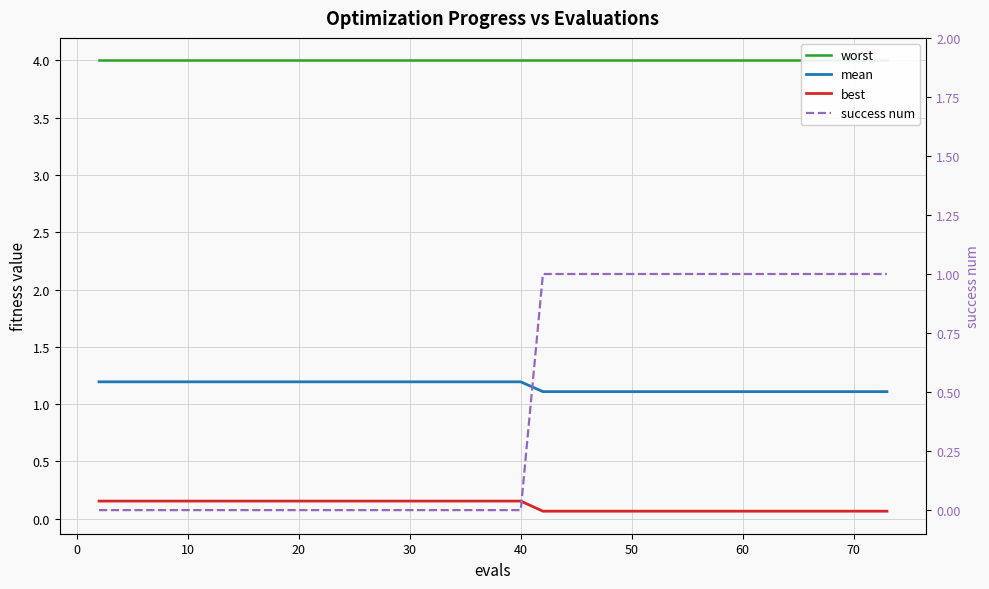

Reading left to right, what are all the values shown in this chart?

worst: 4.0	4.0	4.0	4.0	4.0	4.0	4.0	4.0	4.0	4.0	4.0	4.0	4.0	4.0	4.0	4.0	4.0	4.0	4.0	4.0	4.0	4.0	4.0	4.0	4.0	4.0	4.0	4.0	4.0	4.0	4.0	4.0	4.0	4.0	4.0	4.0	4.0	4.0	4.0	4.0
mean: 1.2	1.2	1.2	1.2	1.2	1.2	1.2	1.2	1.2	1.2	1.2	1.2	1.2	1.2	1.2	1.2	1.2	1.2	1.2	1.2	1.1	1.1	1.1	1.1	1.1	1.1	1.1	1.1	1.1	1.1	1.1	1.1	1.1	1.1	1.1	1.1	1.1	1.1	1.1	1.1
best: 0.2	0.2	0.2	0.2	0.2	0.2	0.2	0.2	0.2	0.2	0.2	0.2	0.2	0.2	0.2	0.2	0.2	0.2	0.2	0.2	0.1	0.1	0.1	0.1	0.1	0.1	0.1	0.1	0.1	0.1	0.1	0.1	0.1	0.1	0.1	0.1	0.1	0.1	0.1	0.1
success num: 0.0	0.0	0.0	0.0	0.0	0.0	0.0	0.0	0.0	0.0	0.0	0.0	0.0	0.0	0.0	0.0	0.0	0.0	0.0	0.0	1.0	1.0	1.0	1.0	1.0	1.0	1.0	1.0	1.0	1.0	1.0	1.0	1.0	1.0	1.0	1.0	1.0	1.0	1.0	1.0